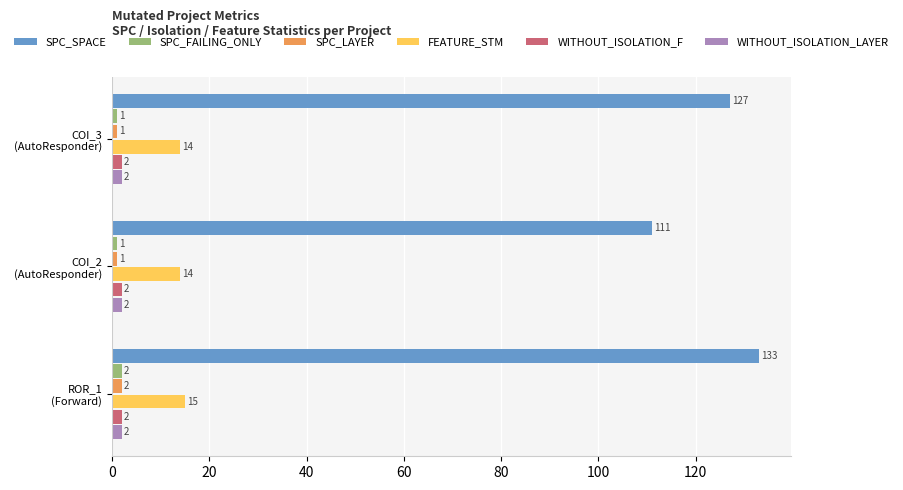

Which series has the largest range (max minus min)?

SPC_SPACE